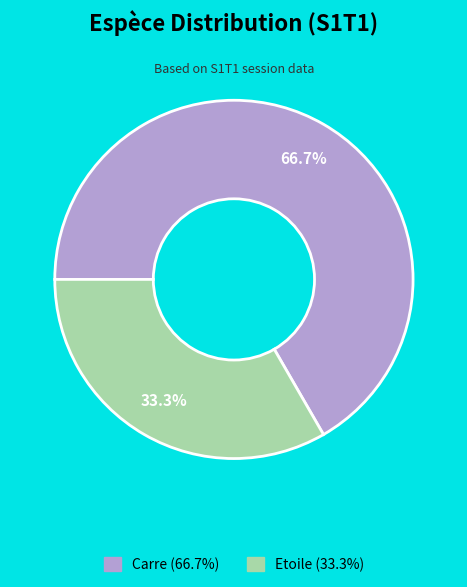

Is there any slice that represents more than half of the pie?

Yes